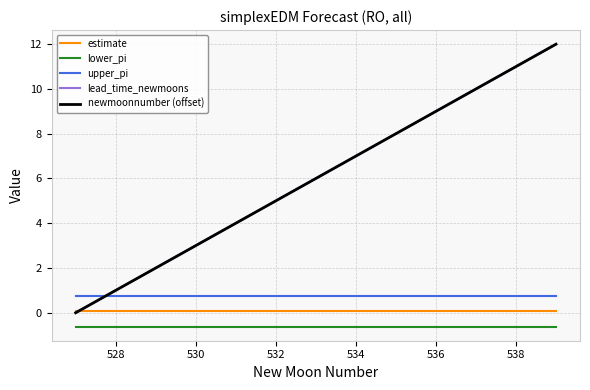

True or false: lead_time_newmoons and upper_pi cross at least once.

True